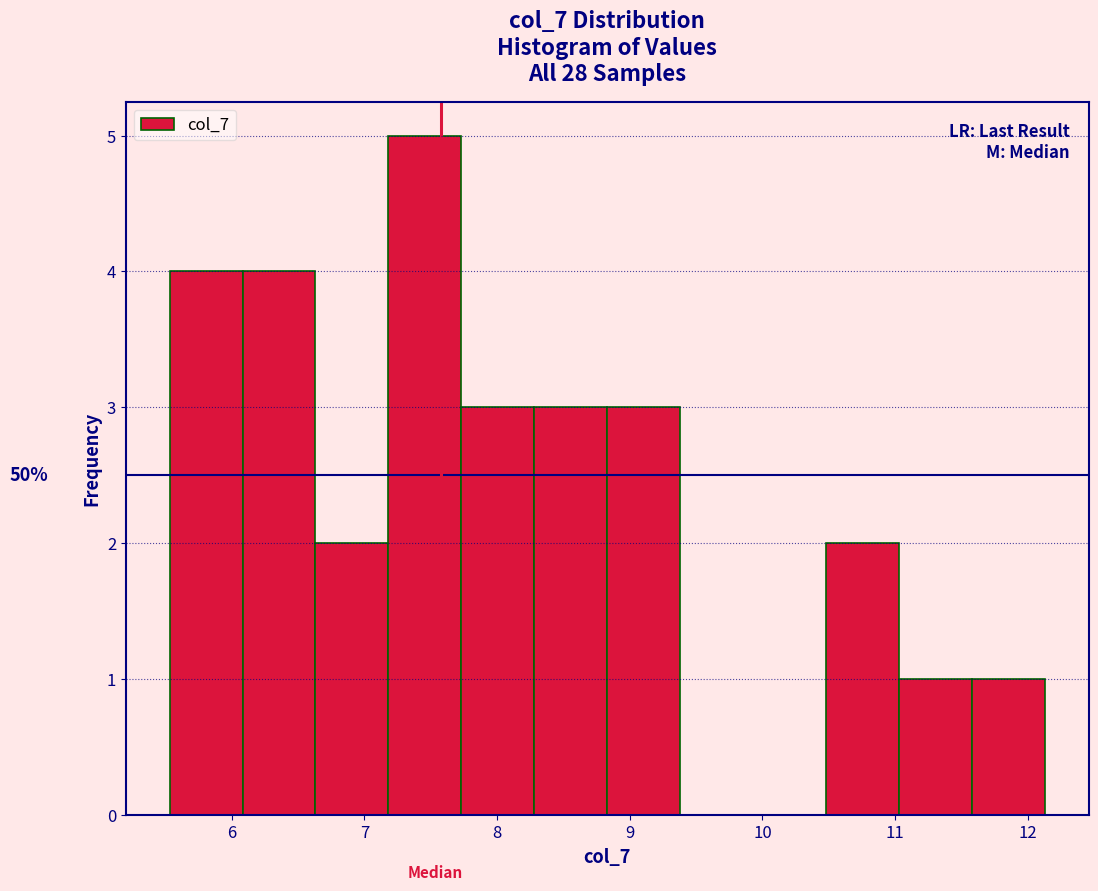

Which range on the x-axis has the tallest bar?

7.2 to 7.7